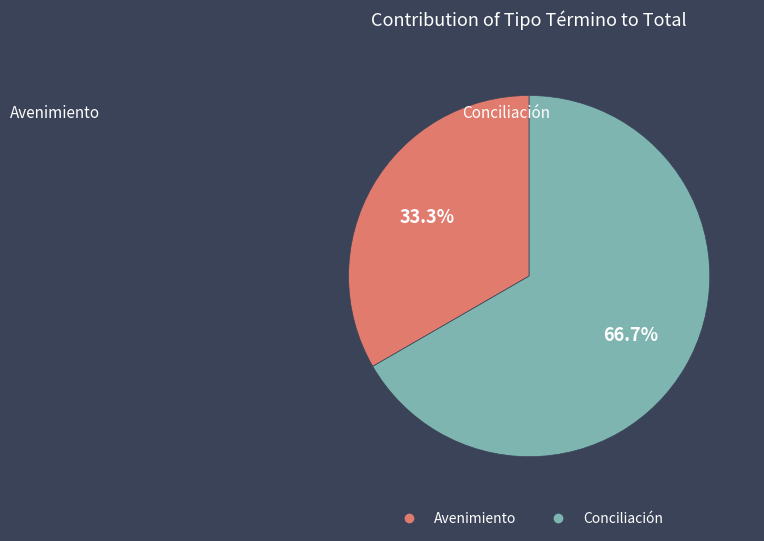

How many slices are in this pie chart?

2